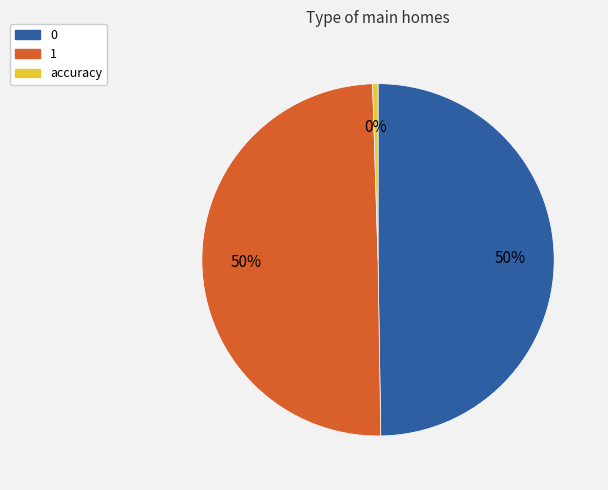

Count the number of slices in the pie.

3